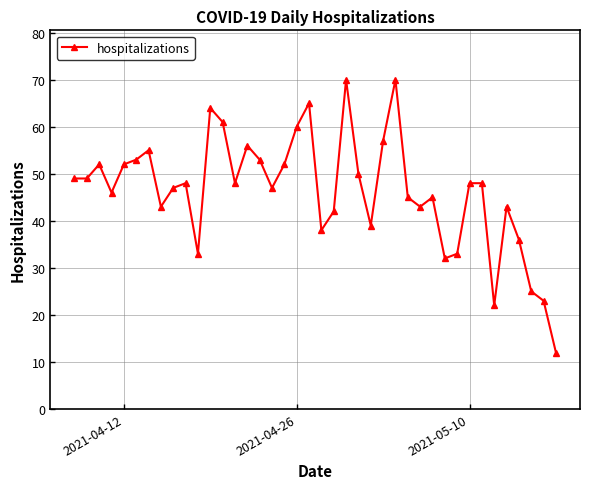

True or false: the data has more than 0 interior local peaks.

True